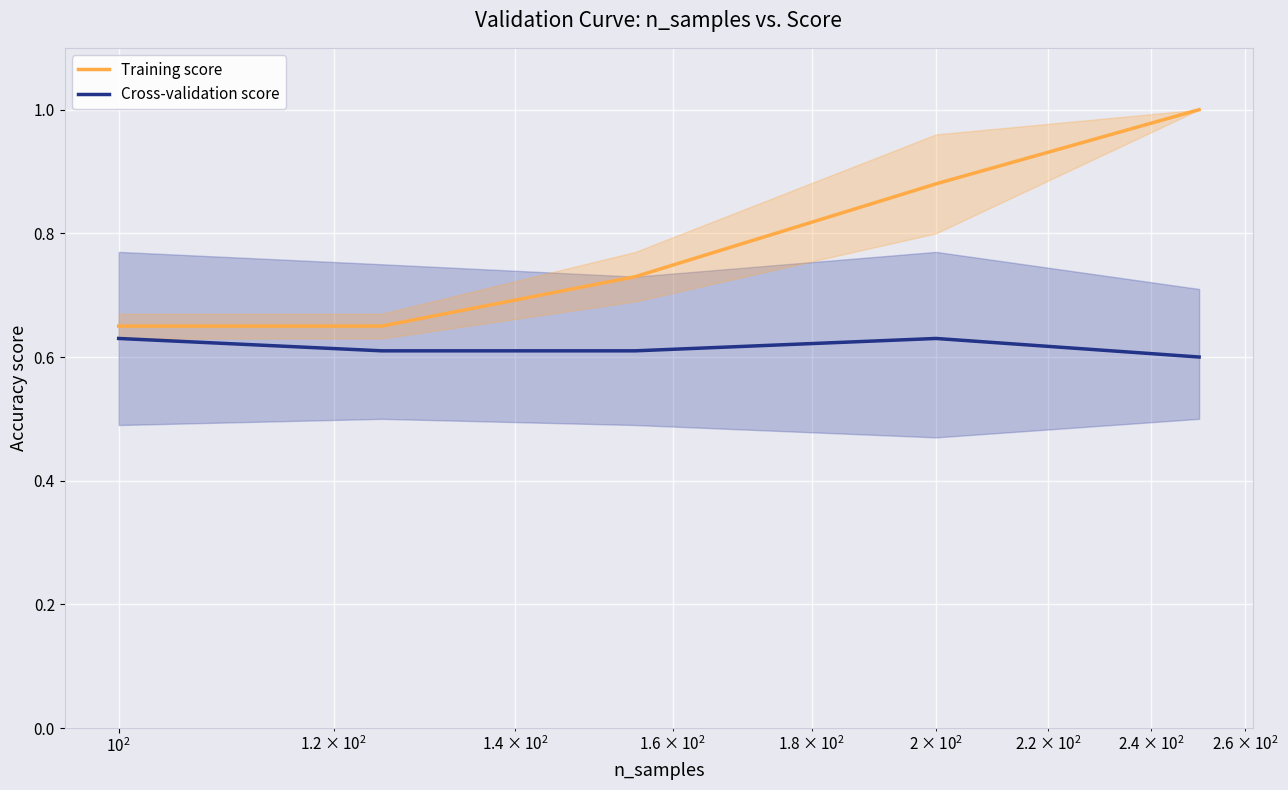

How many lines are shown in the chart?

2